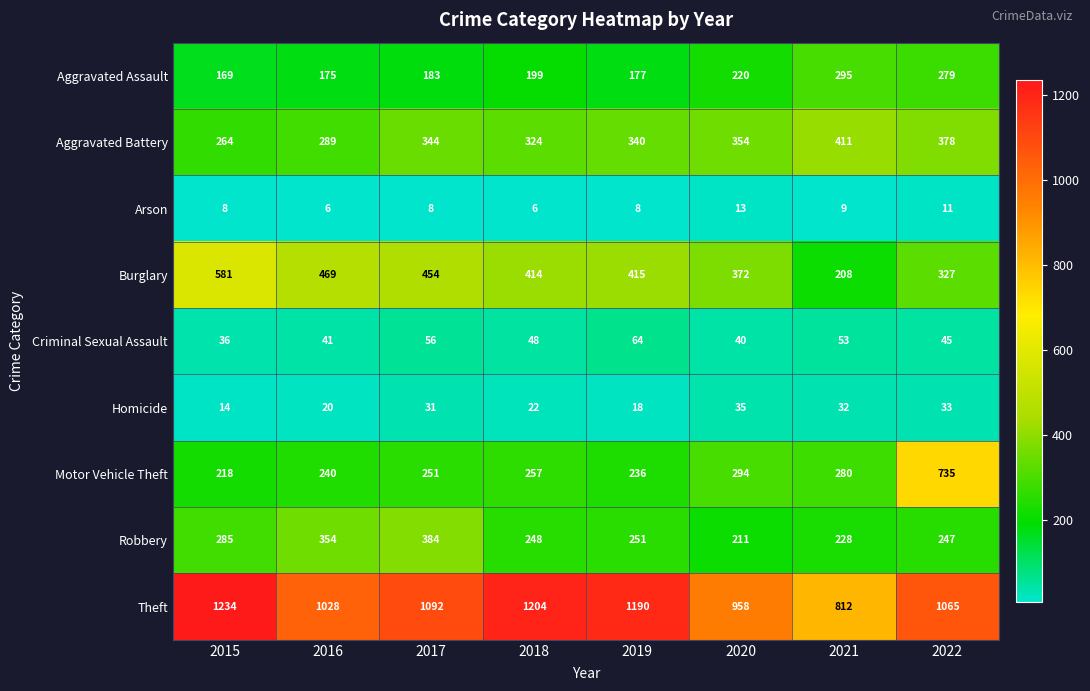

What is the difference between the maximum and minimum values in the Motor Vehicle Theft series?

517